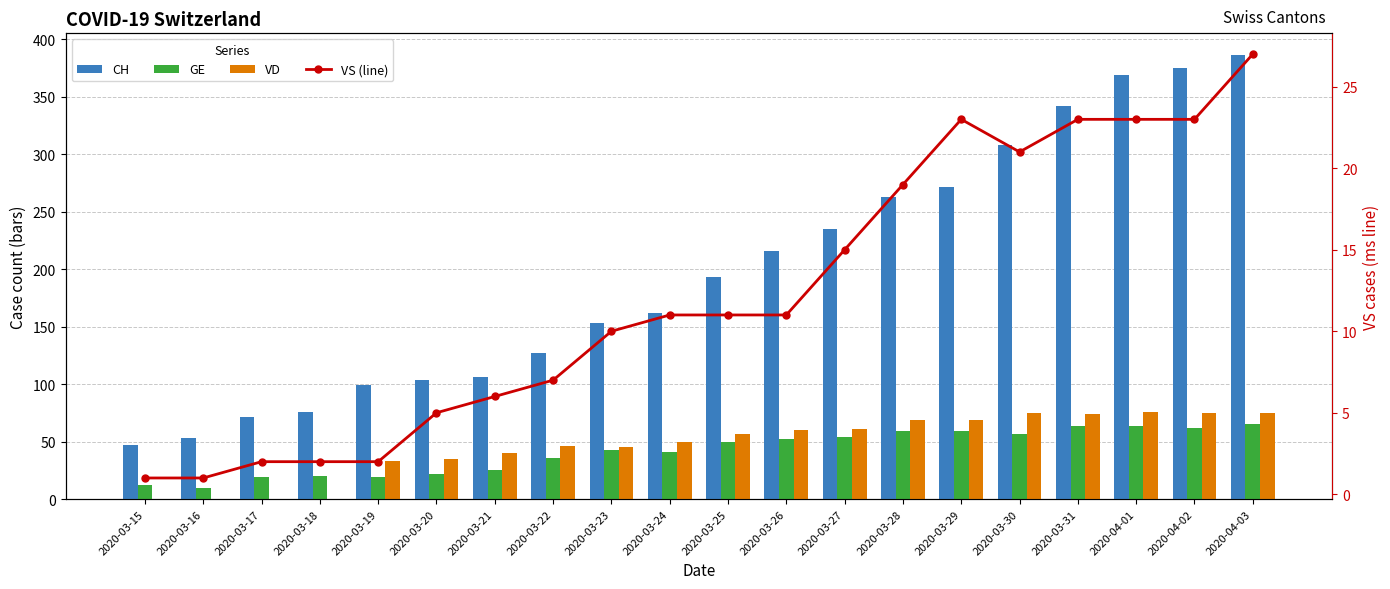

What is the difference between the second highest and second lowest values in the CH series?

322